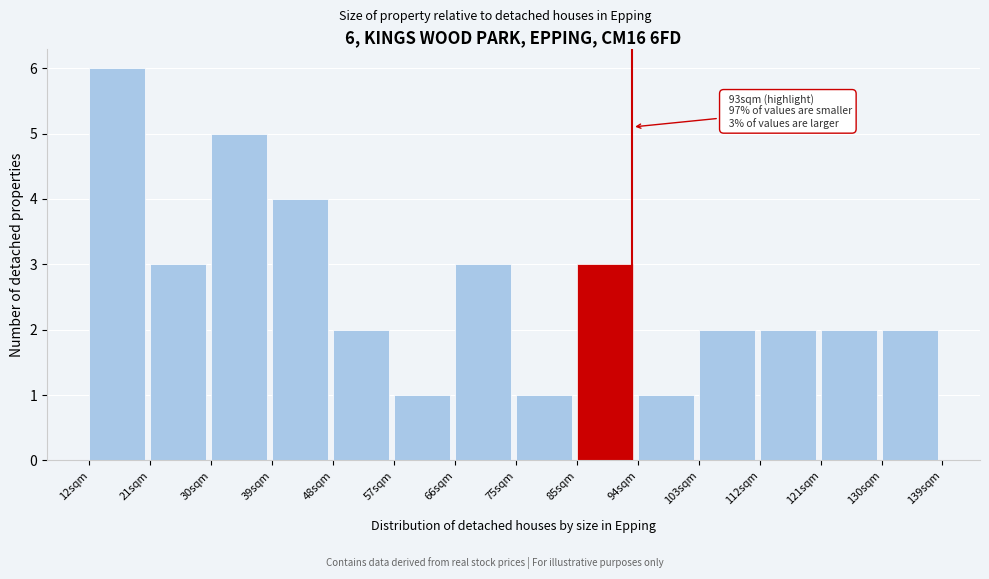

Which range on the x-axis has the tallest bar?

12 to 21